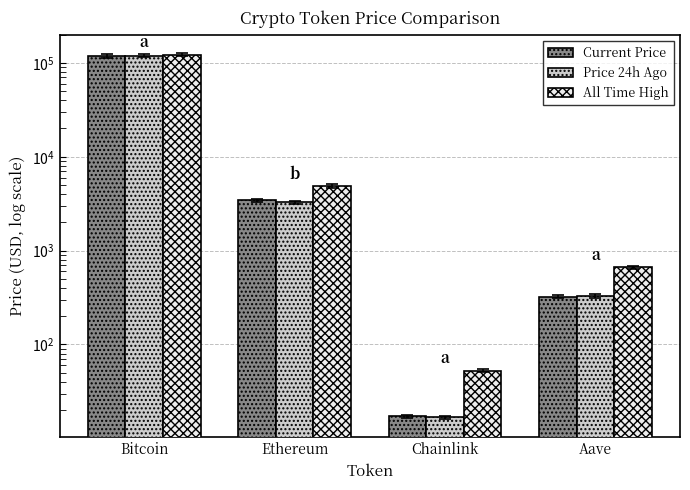

How many values in the Current Price series exceed 3423?

2